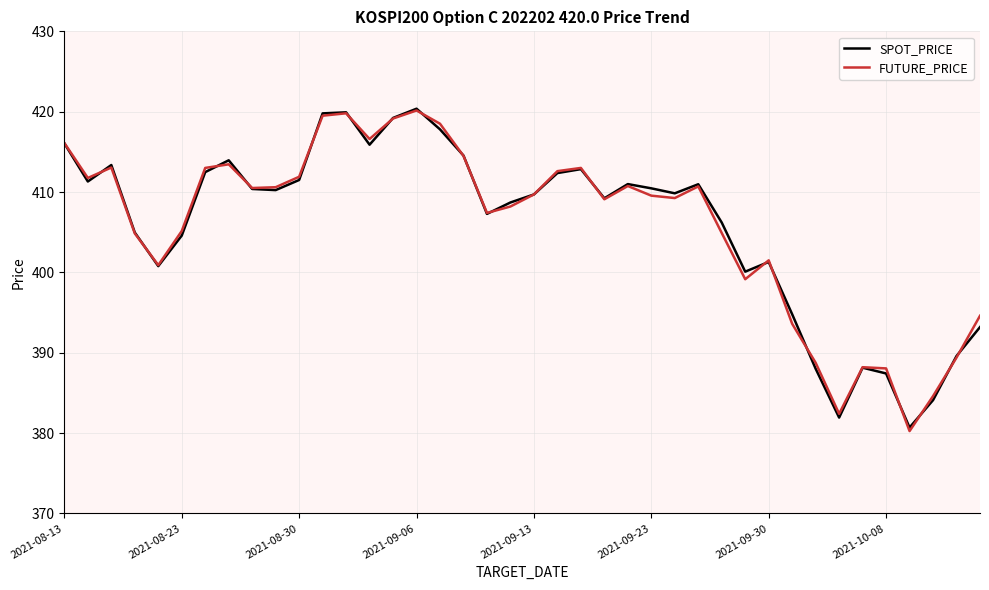

What is the lowest value of the SPOT_PRICE series?

380.7